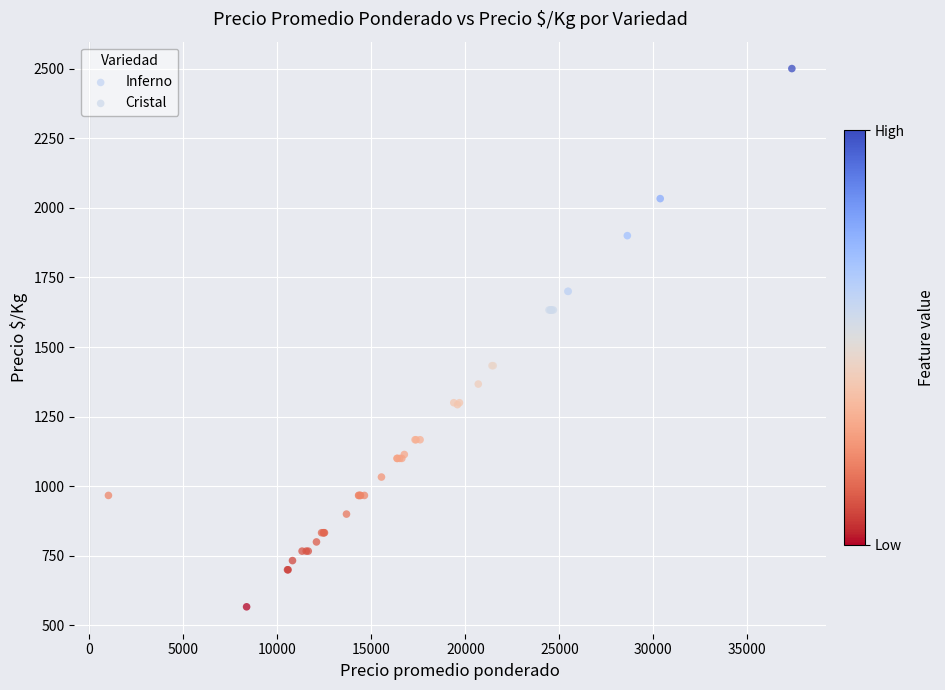

Which series reaches the maximum Y coordinate?

Inferno